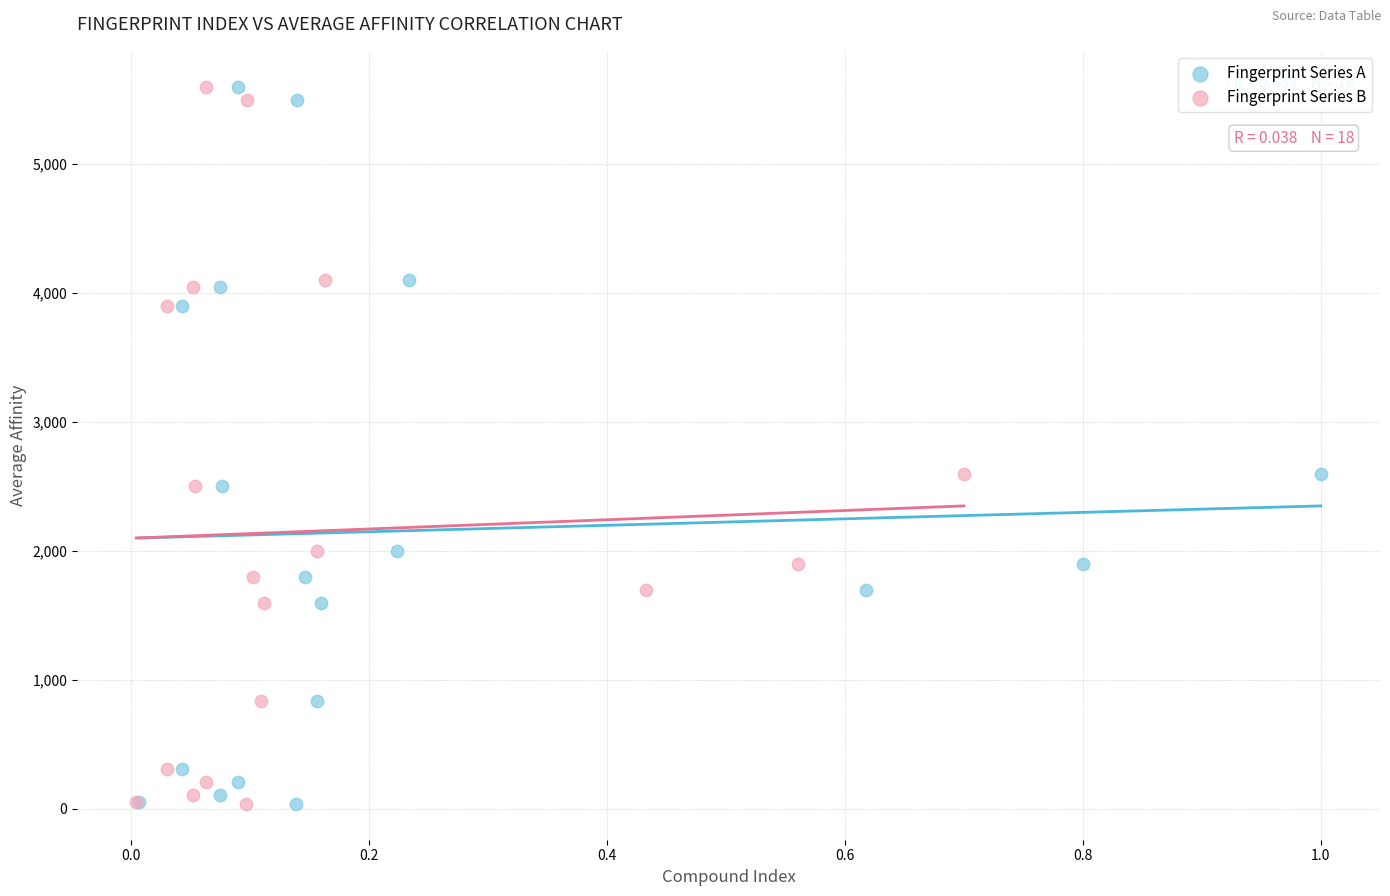

What are all the series names shown in the legend?

Fingerprint Series A, Fingerprint Series B